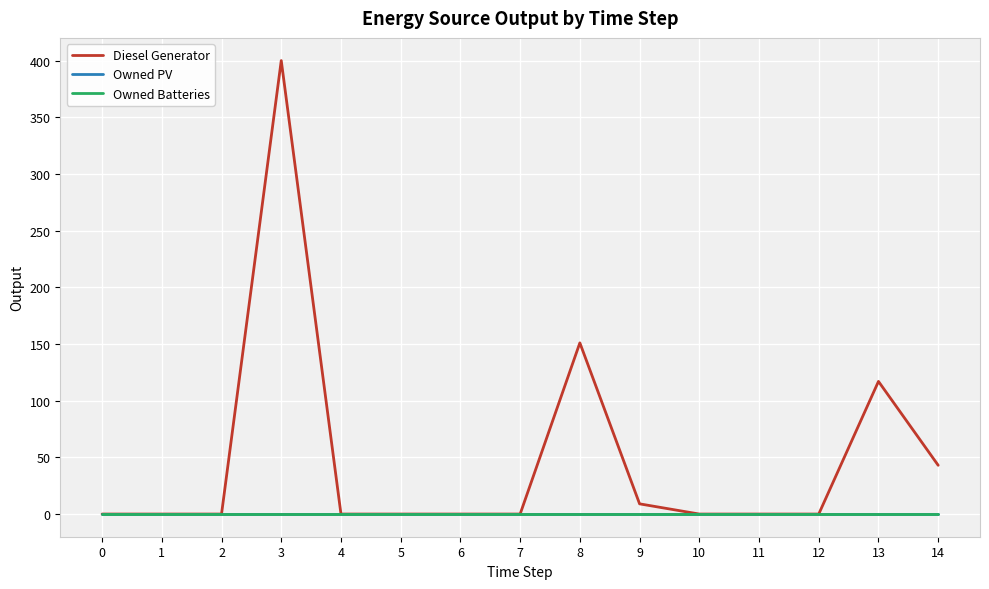

How many lines are shown in the chart?

3